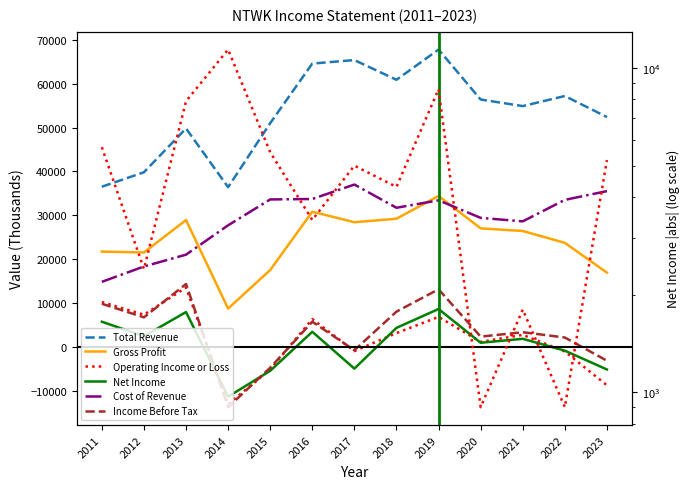

The Gross Profit series shows 26400 at 2021. True or false?

True